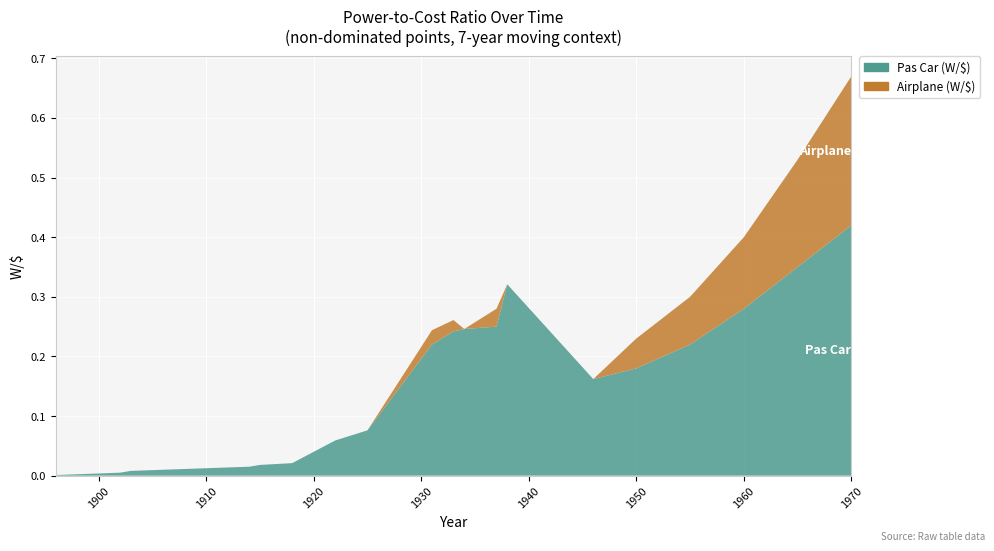

Reading right to left, list all the values displayed in this chart.

Pas Car (W/$): 1970=0.4	1965=0.3	1960=0.3	1955=0.2	1950=0.2	1946=0.2	1938=0.3	1937=0.2	1934=0.2	1933=0.2	1931=0.2	1925=0.1	1922=0.1	1918=0.0	1917=0.0	1915=0.0	1914=0.0	1903=0.0	1902=0.0	1896=0.0
Airplane (W/$): 1970=0.2	1965=0.2	1960=0.1	1955=0.1	1950=0.1	1946=0.0	1938=0.0	1937=0.0	1934=0.0	1933=0.0	1931=0.0	1925=0.0	1922=0.0	1918=0.0	1917=0.0	1915=0.0	1914=0.0	1903=0.0	1902=0.0	1896=0.0